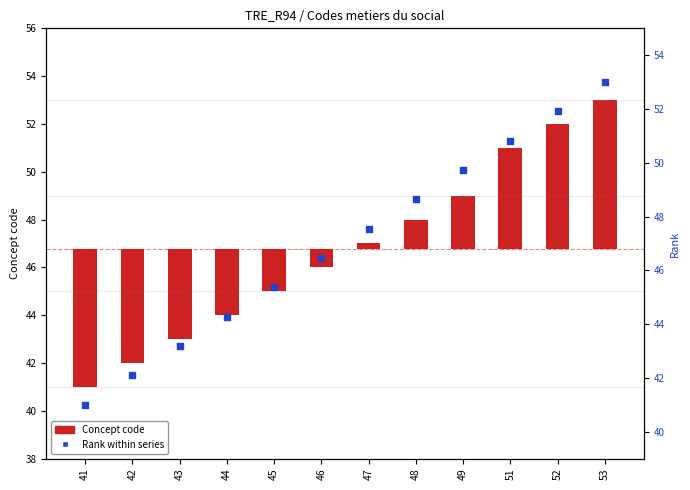

What are all the series names shown in the legend?

Concept code, Rank within series